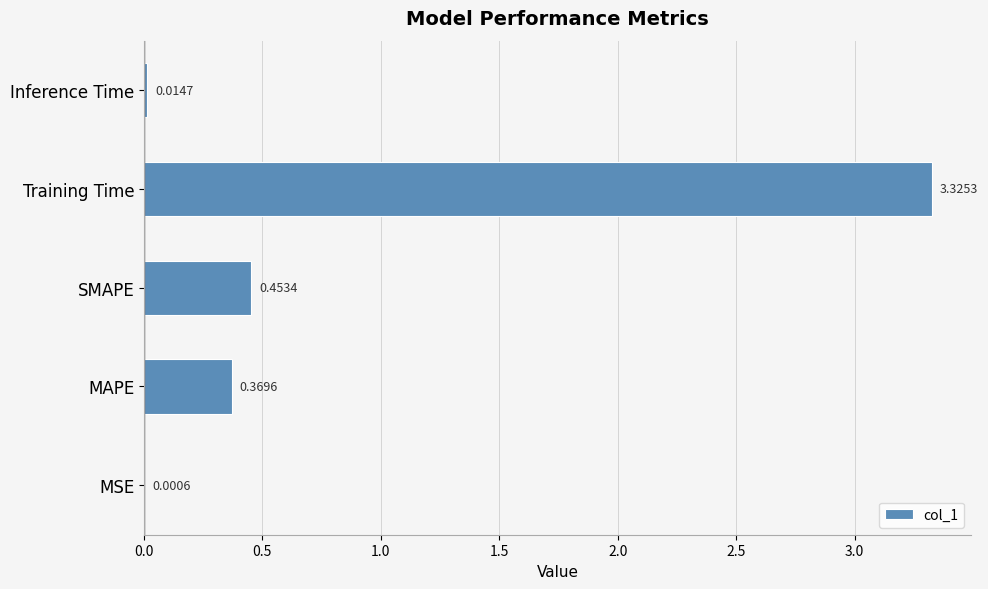

Where is the data nearest to the value 1?

SMAPE